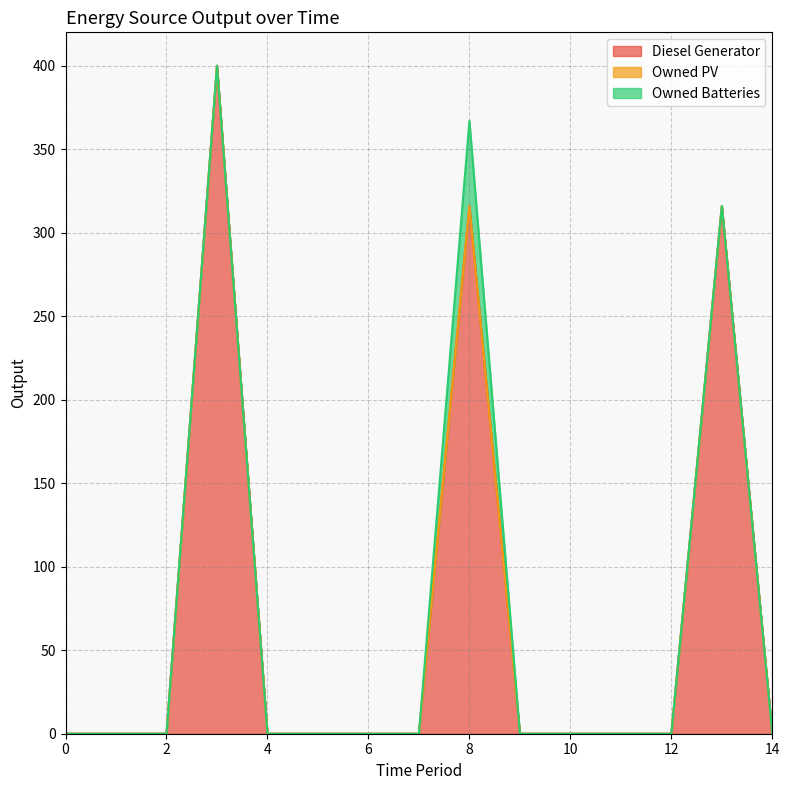

What is the highest value of the Diesel Generator series?

400